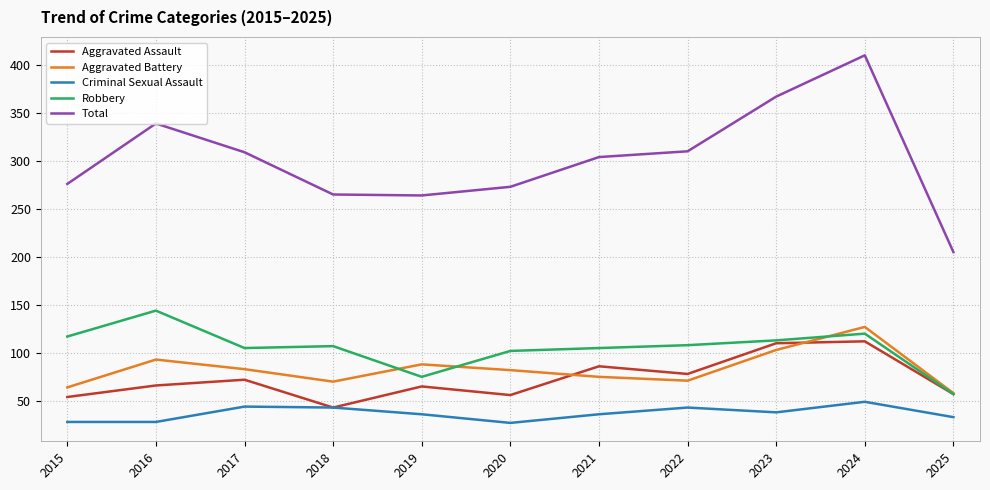

Which label corresponds to the largest value in the chart?

2024